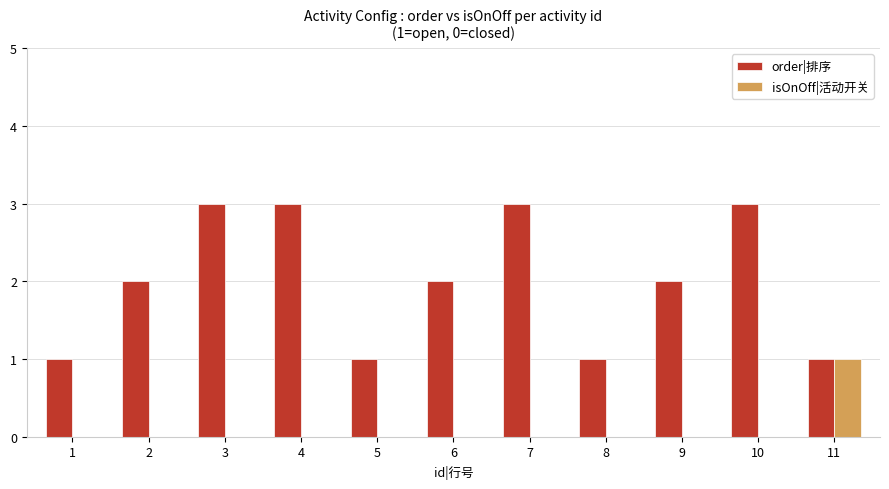

What is the sum of all order|排序 values?

22